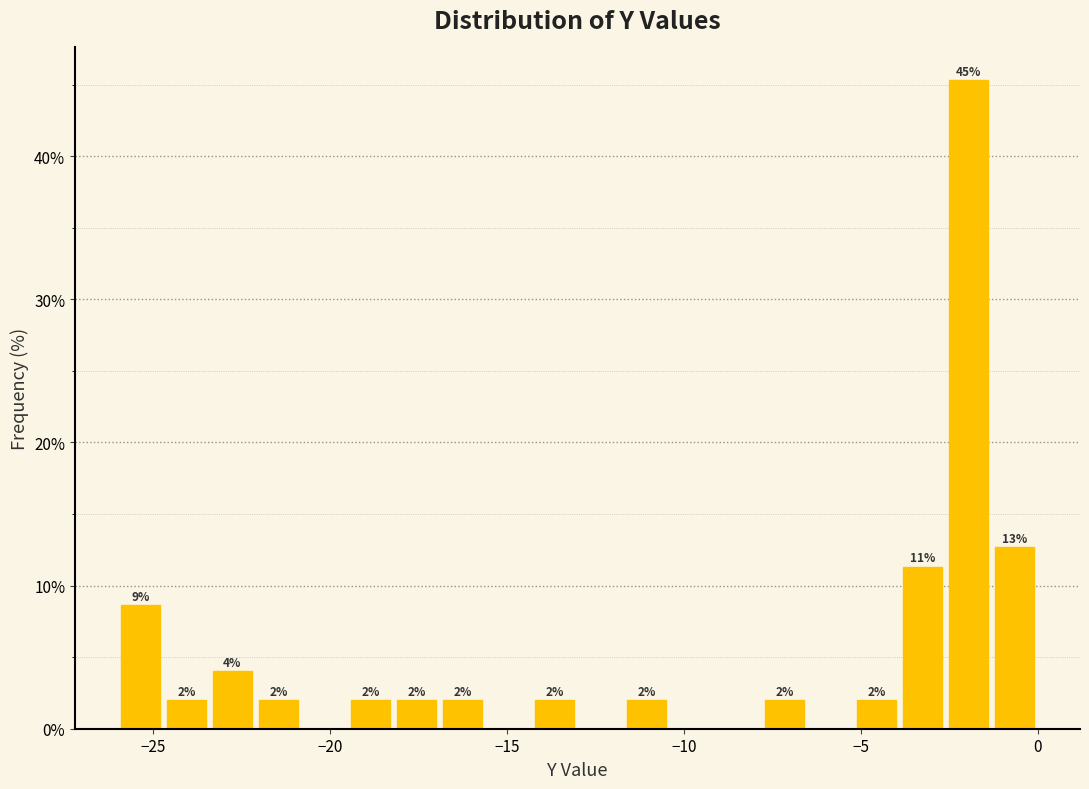

Around what value on the x-axis is the tallest bar? Give the approximate position of its centre, as read against the axis.

-2.0